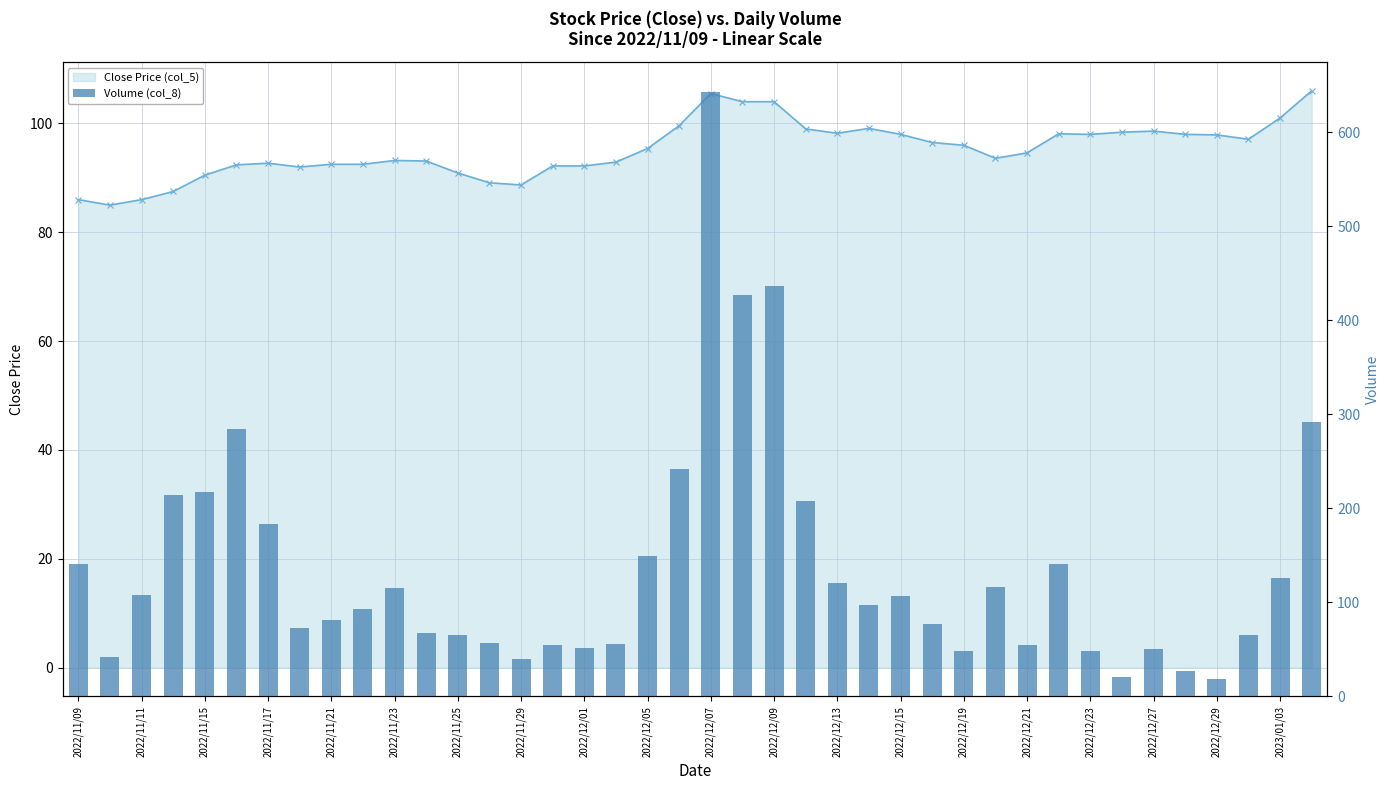

Between 2023/01/03 and 2022/12/27, which is larger?

2023/01/03